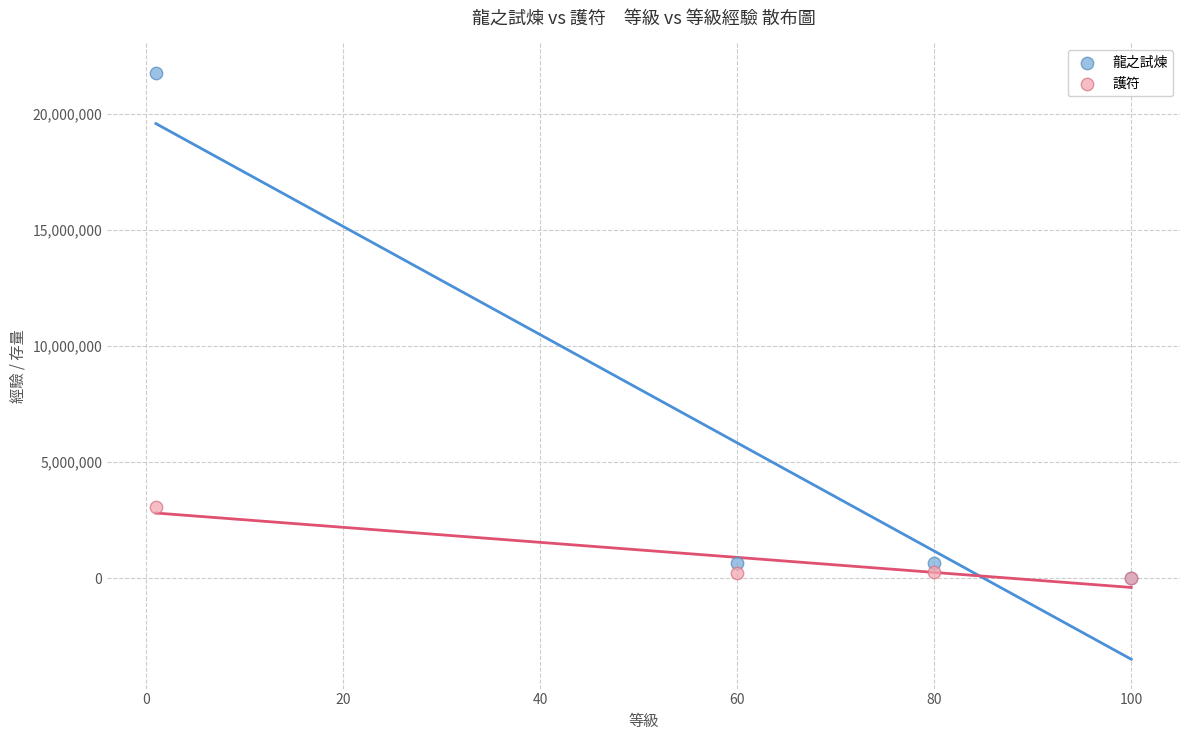

In the 龍之試煉 series, what Y value is closest to 10879120?

677420